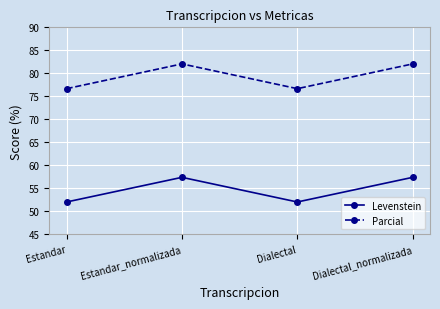

Which series has the largest range (max minus min)?

Parcial